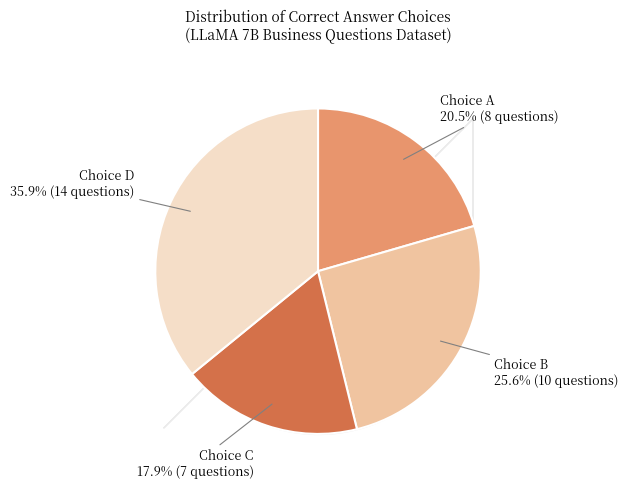

Count the number of slices in the pie.

4